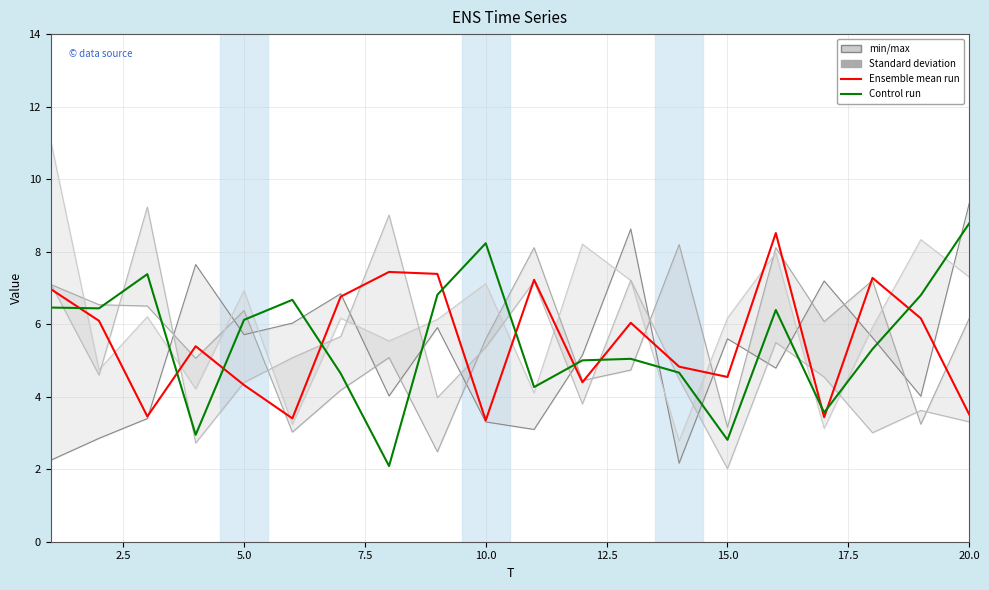

How many values in the x5 (Control run) series exceed 6?

10